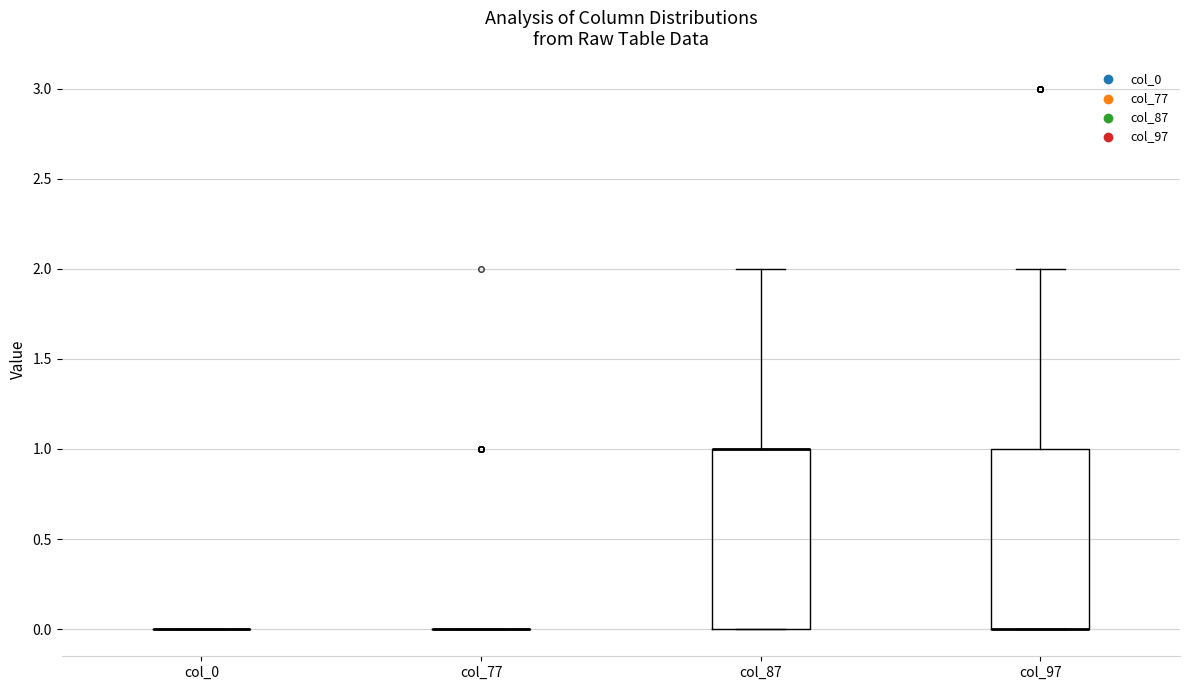

Reading left to right, read every box against the y-axis: the position of its median line, the range the box covers, and the ends of its whiskers. The values are not printed on the chart, so give them approximately, as read against the axis.

col_0: box collapsed to a line at 0, whiskers 0 to 0
col_77: box collapsed to a line at 0, whiskers 0 to 0
col_87: median 1 (drawn on the box's upper edge), box 0 to 1, whiskers 0 to 2
col_97: median 0 (drawn on the box's lower edge), box 0 to 1, whiskers 0 to 2